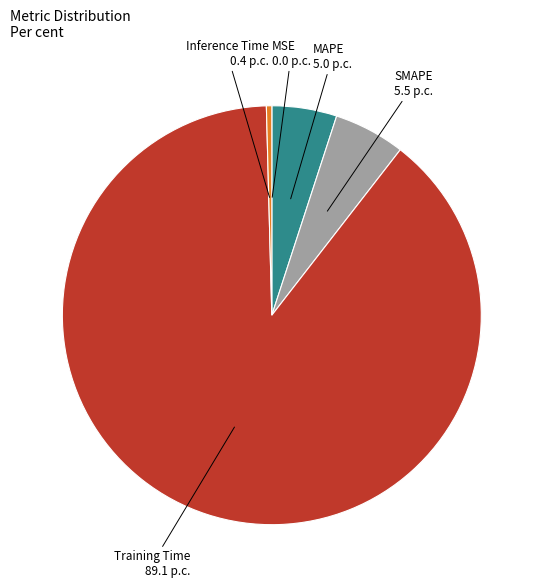

Which slice is the largest?

Training Time